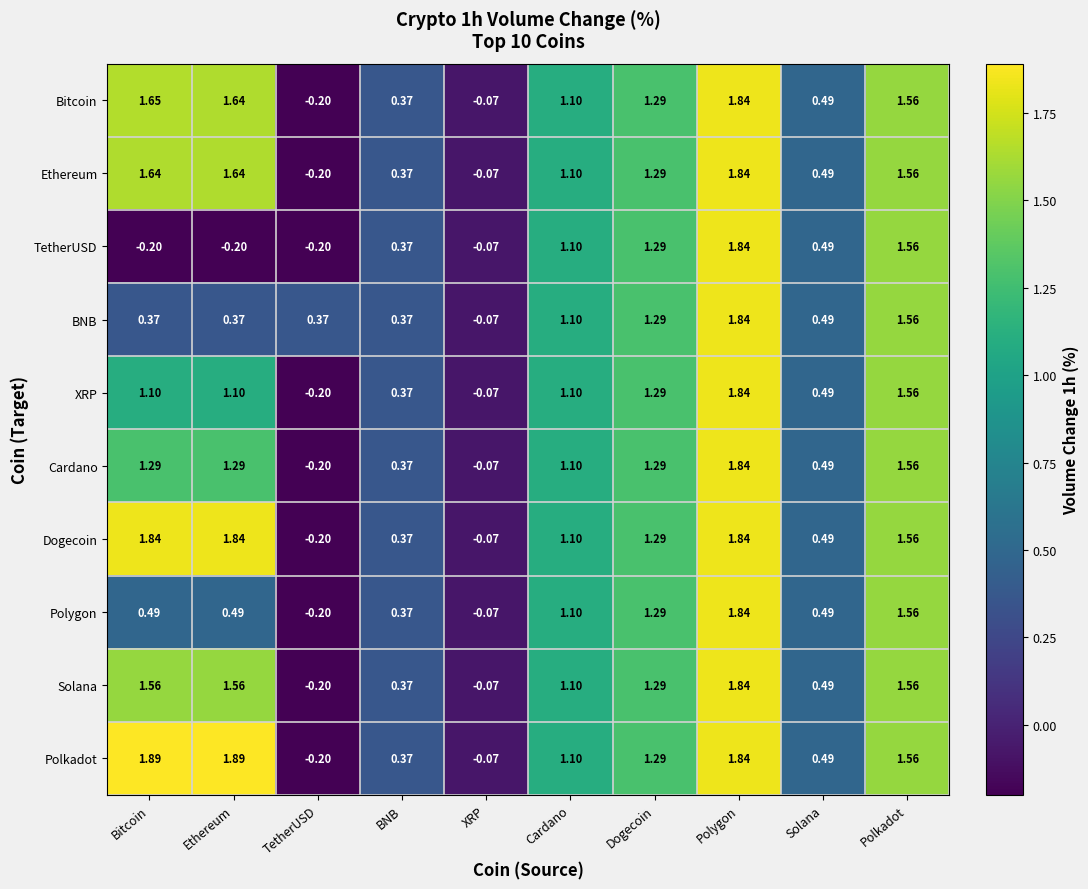

How many values in the Ethereum series exceed 1?

6